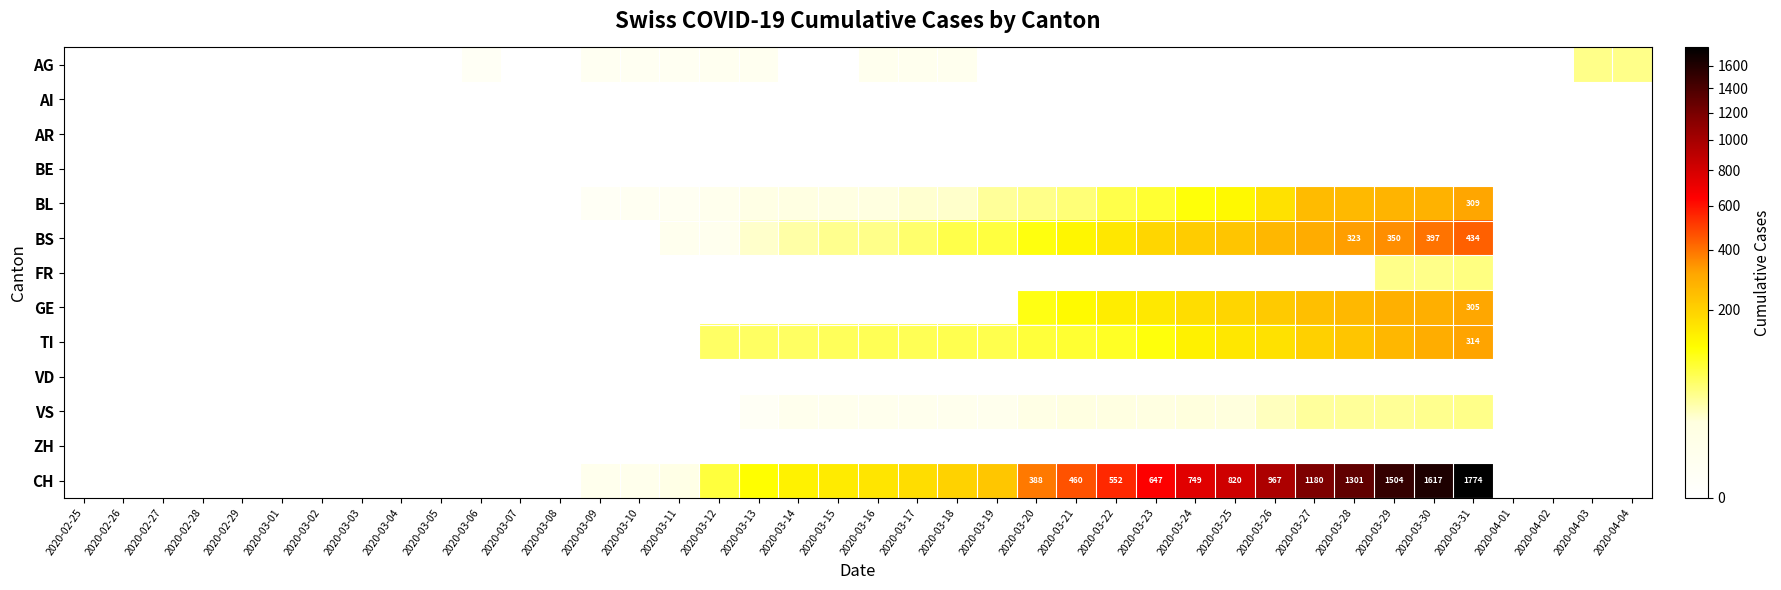

What is the sum of all CH values?

13210